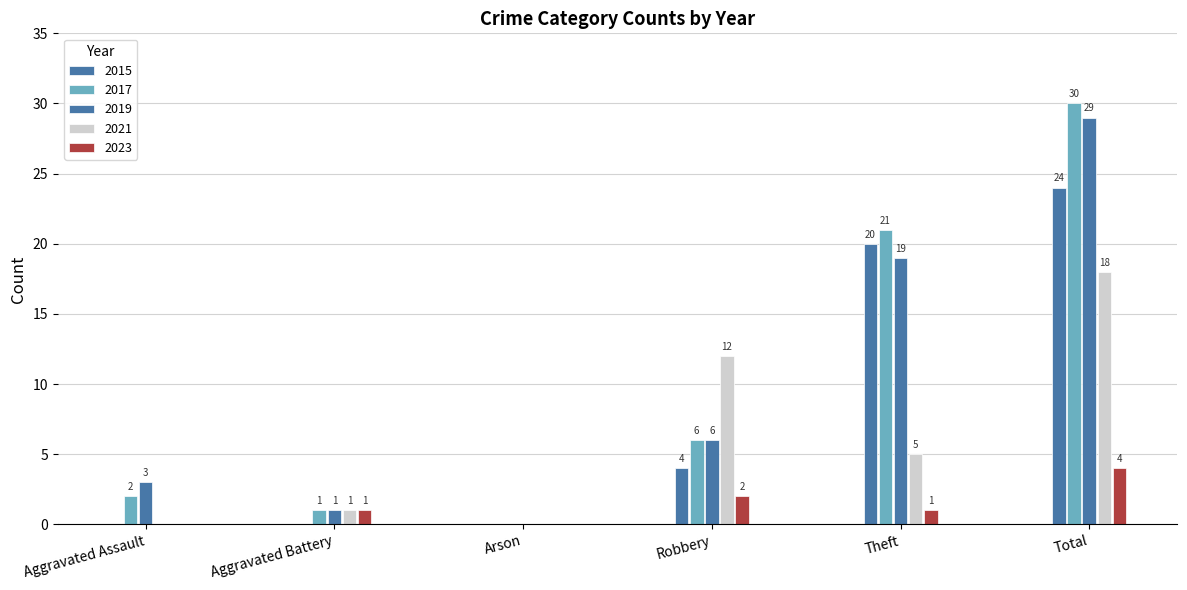

What is the difference between the maximum and minimum values in the 2015 series?

24